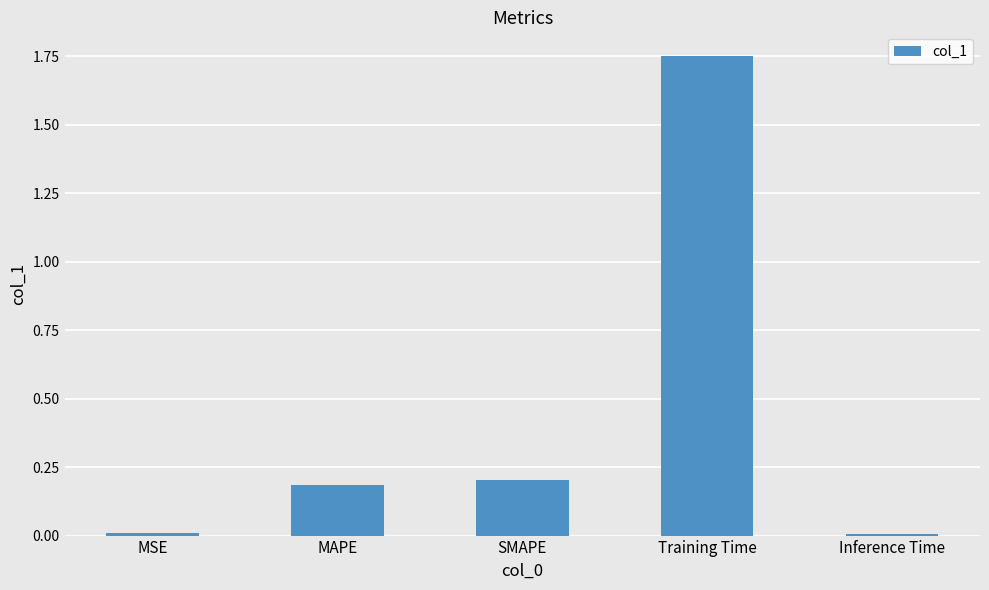

What is the average value?

0.4